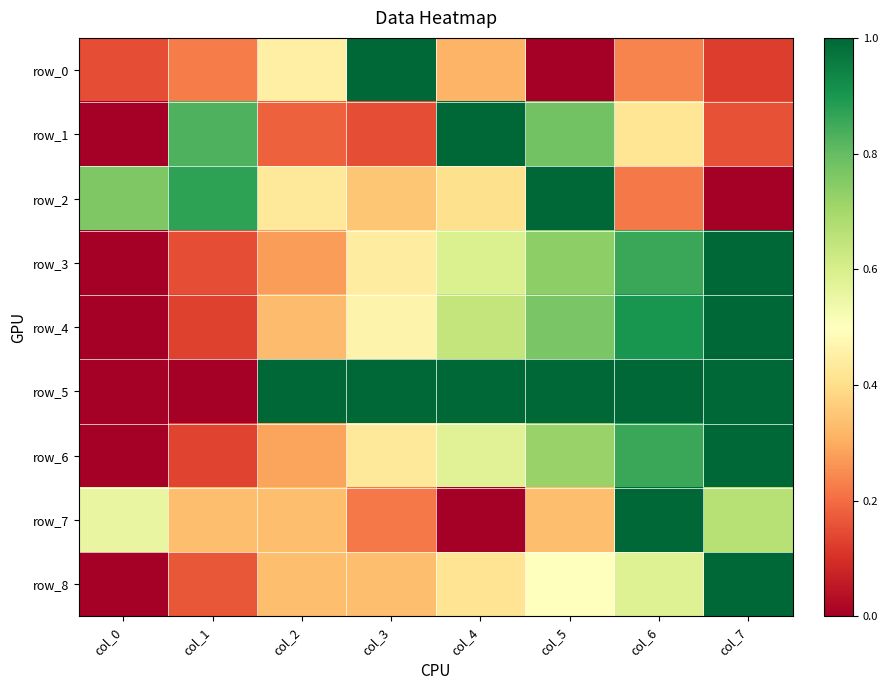

How many data points in row_8 are above 0?

7